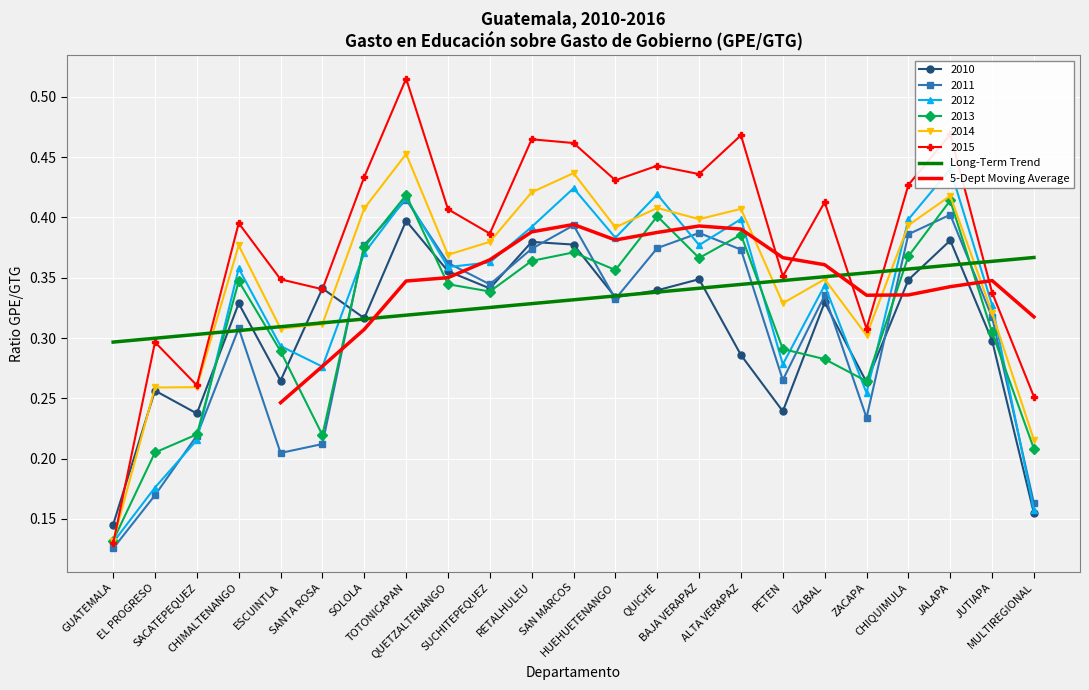

At CHIQUIMULA, list the series in order from smallest to largest.

2010, 2013, 2011, 2014, 2012, 2015